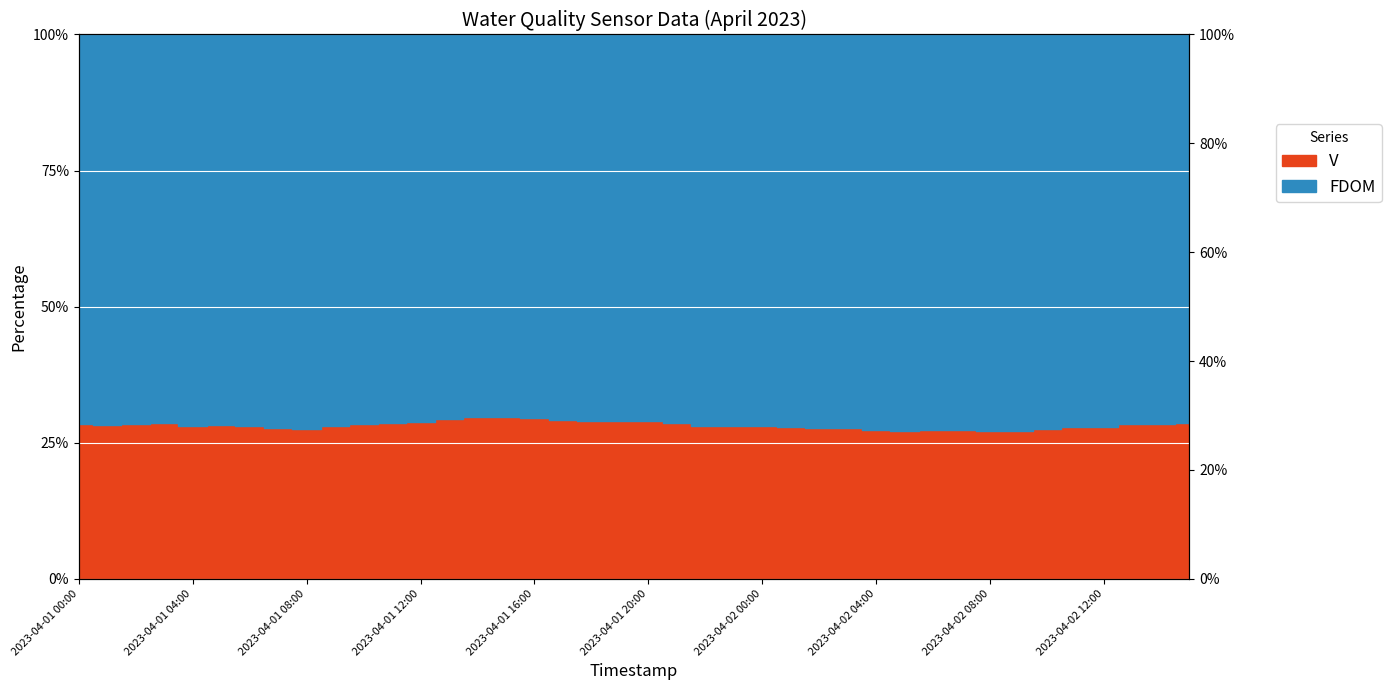

What is the approximate value at 2023-04-02 02:00?

27.7